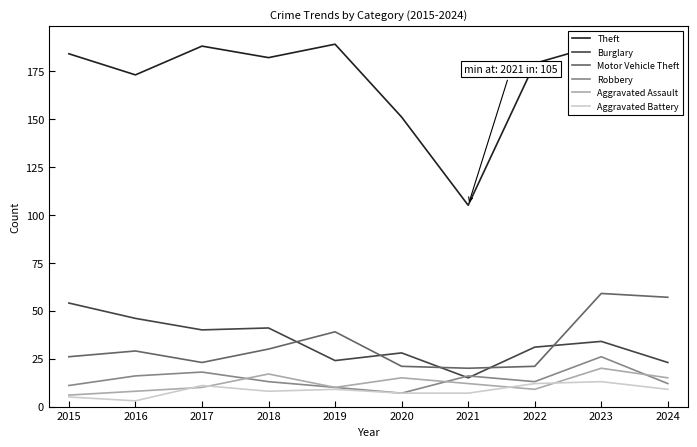

Which label corresponds to the largest value in the chart?

2019